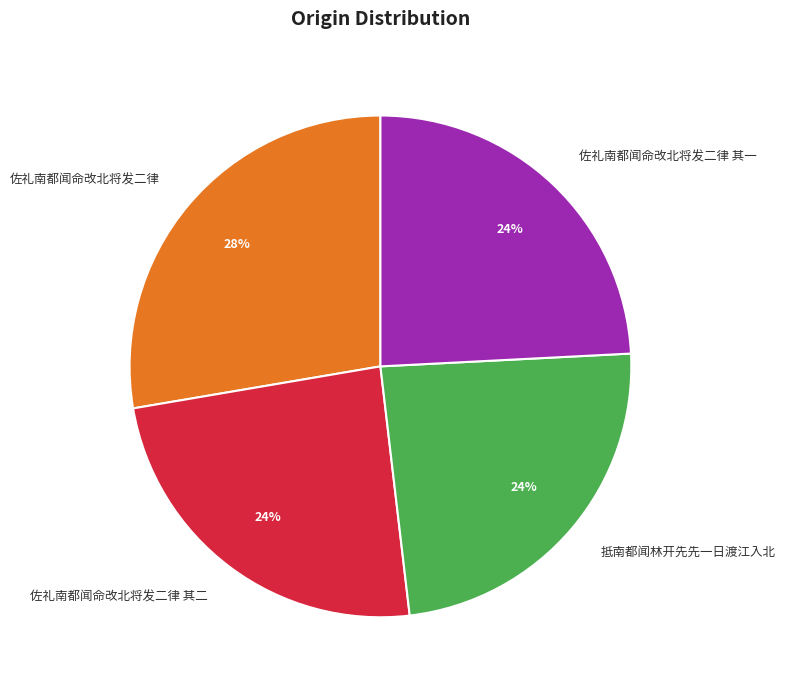

How many segments does this pie chart have?

4